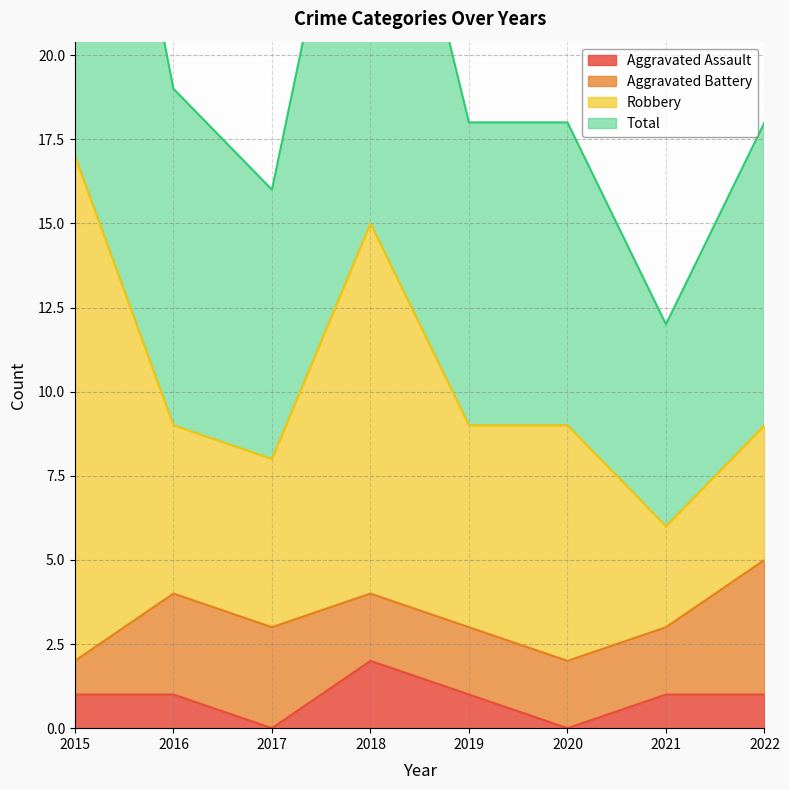

At how many categories does at least one series exceed 25?

2